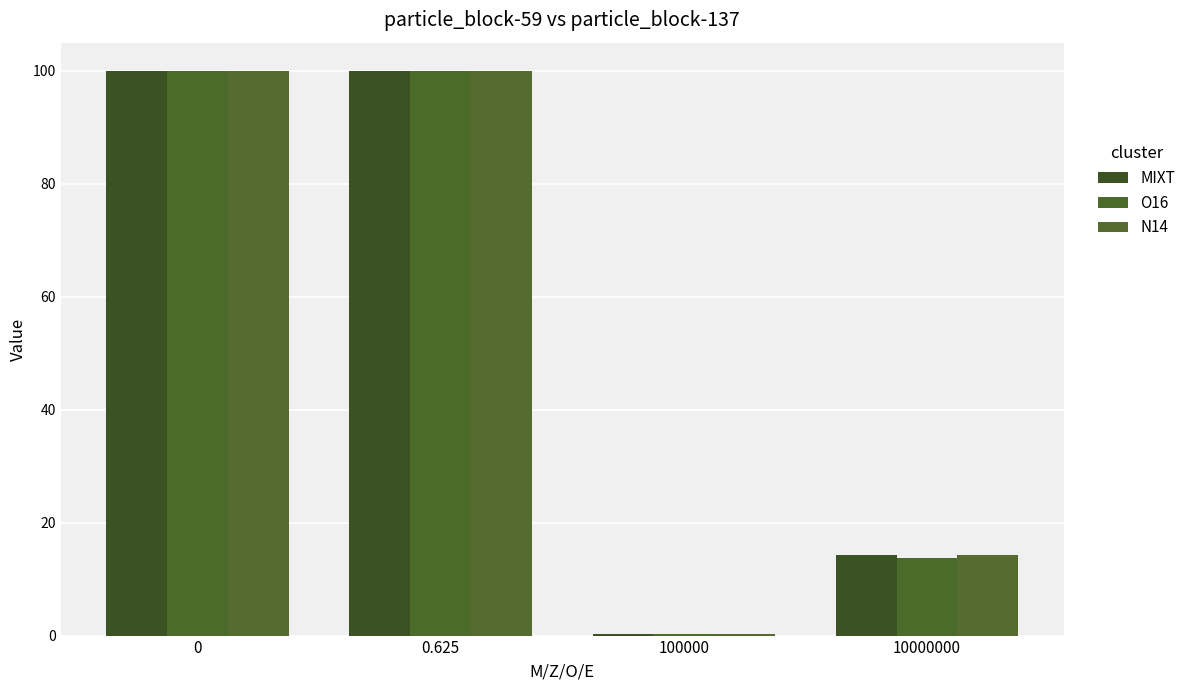

How many groups of bars are there?

4